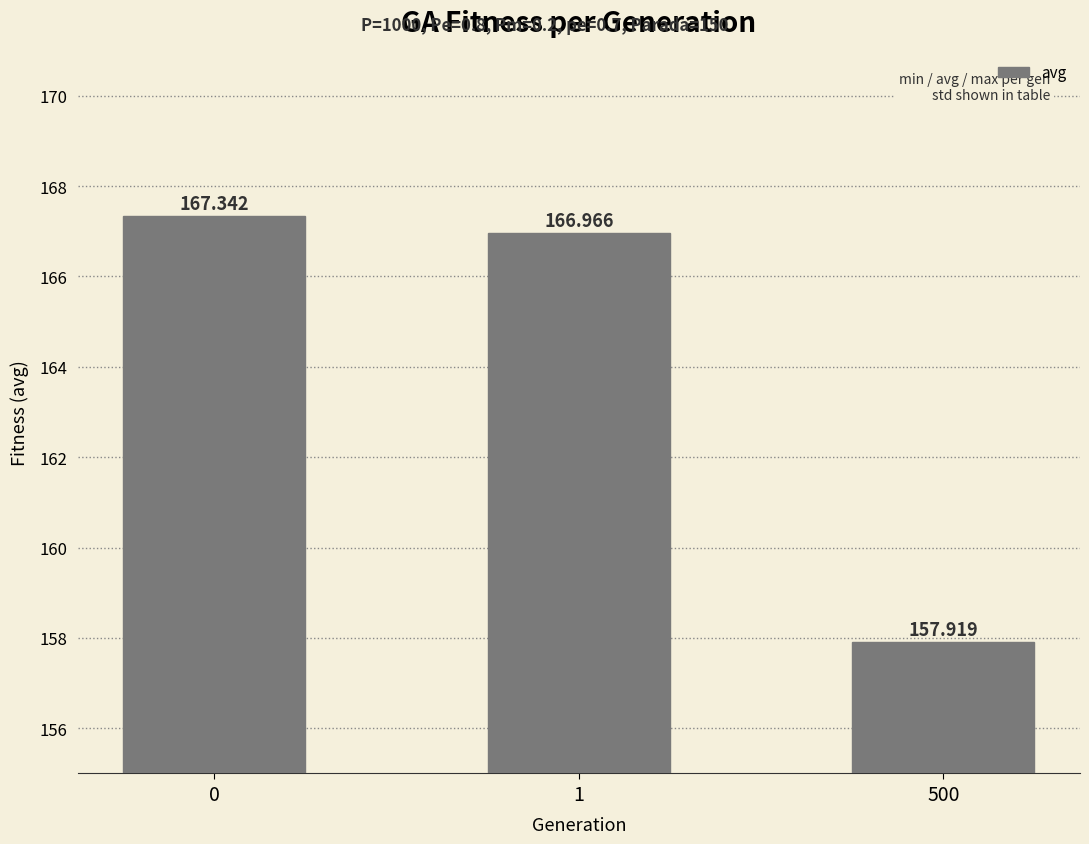

What is the smallest value displayed?

157.9